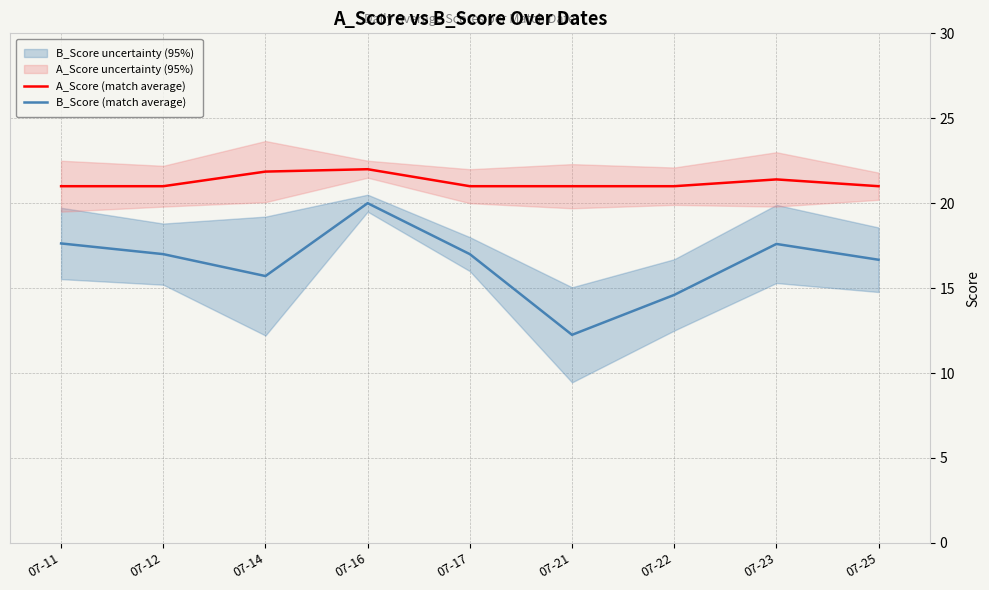

Where is B_Score (match average) nearest to the value 16?

07-14